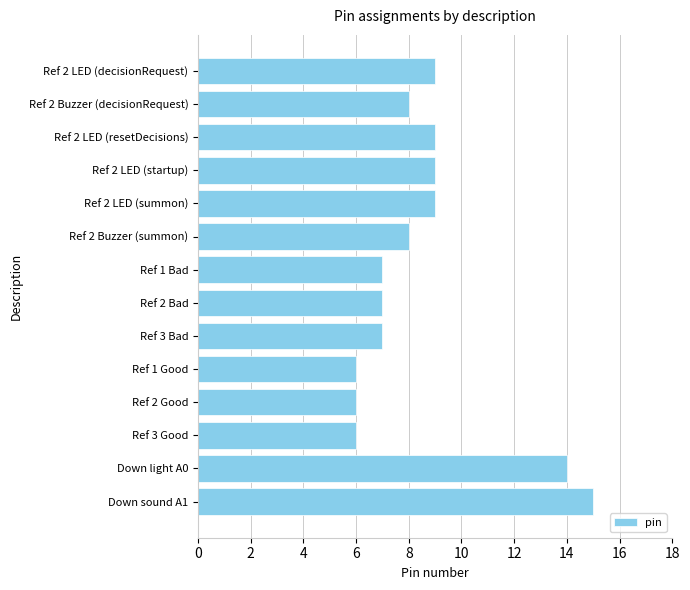

Reading top to bottom, transcribe all the data shown in this chart.

9	8	9	9	9	8	7	7	7	6	6	6	14	15